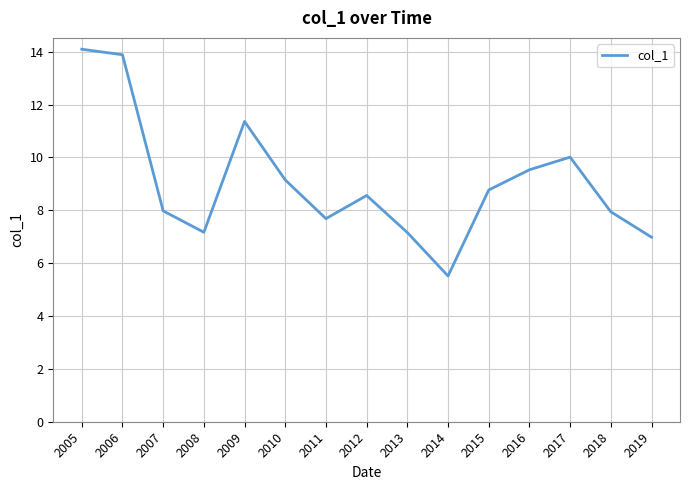

What is the difference between the maximum and second lowest values?

7.1